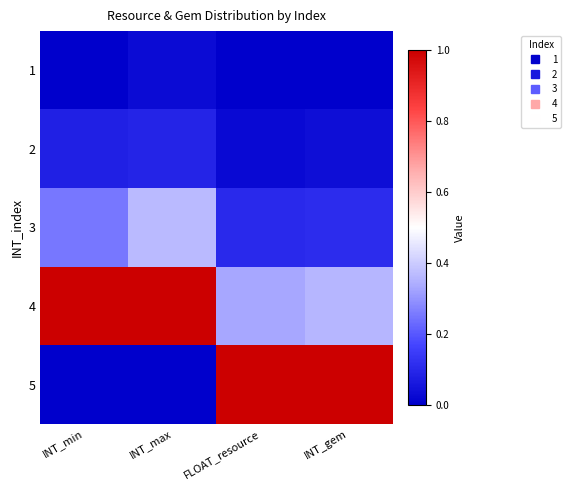

Rank the series at INT_max from lowest to highest value.

5, 1, 2, 3, 4